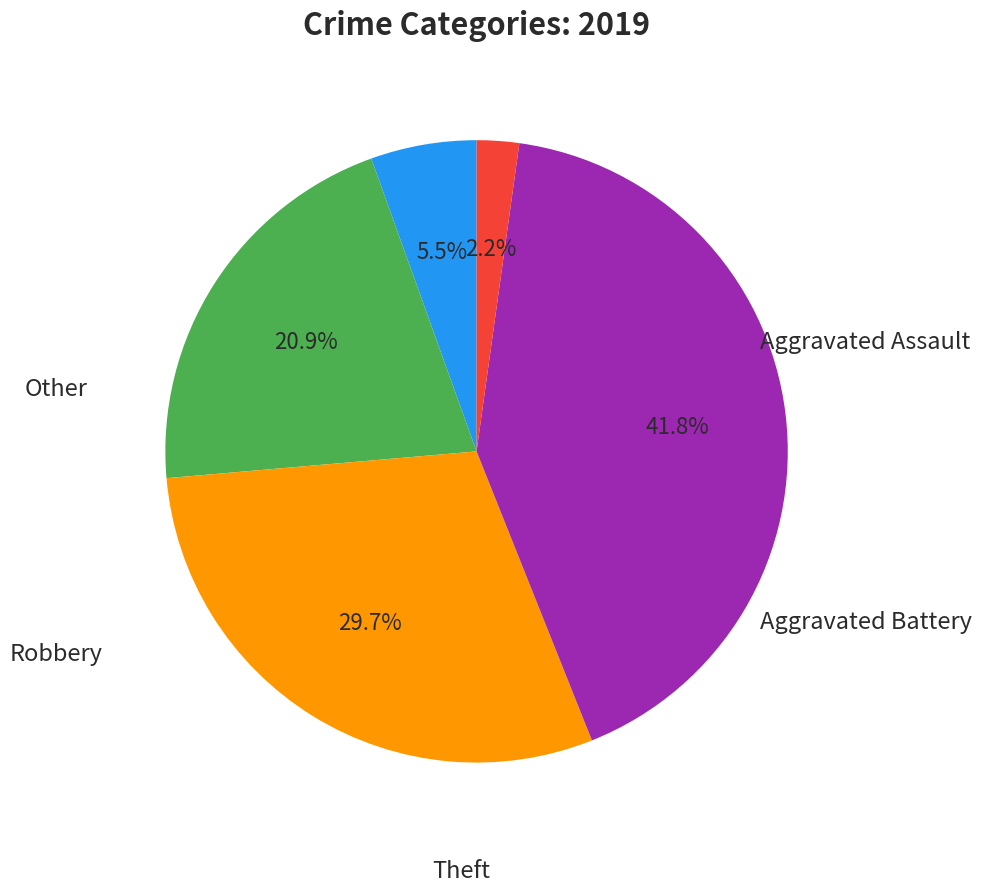

Does any single category account for the majority?

No